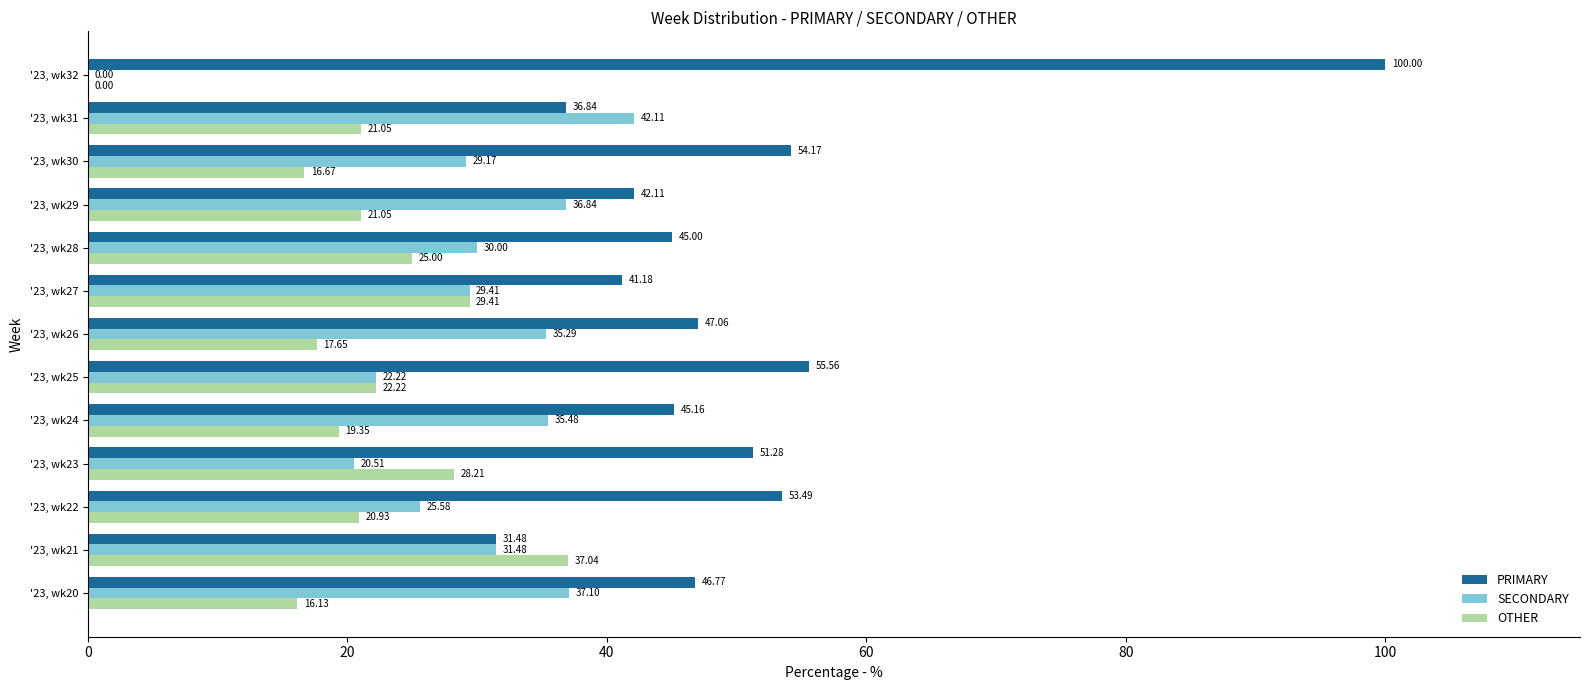

What is the total value across all series at '23, wk23?

100.0